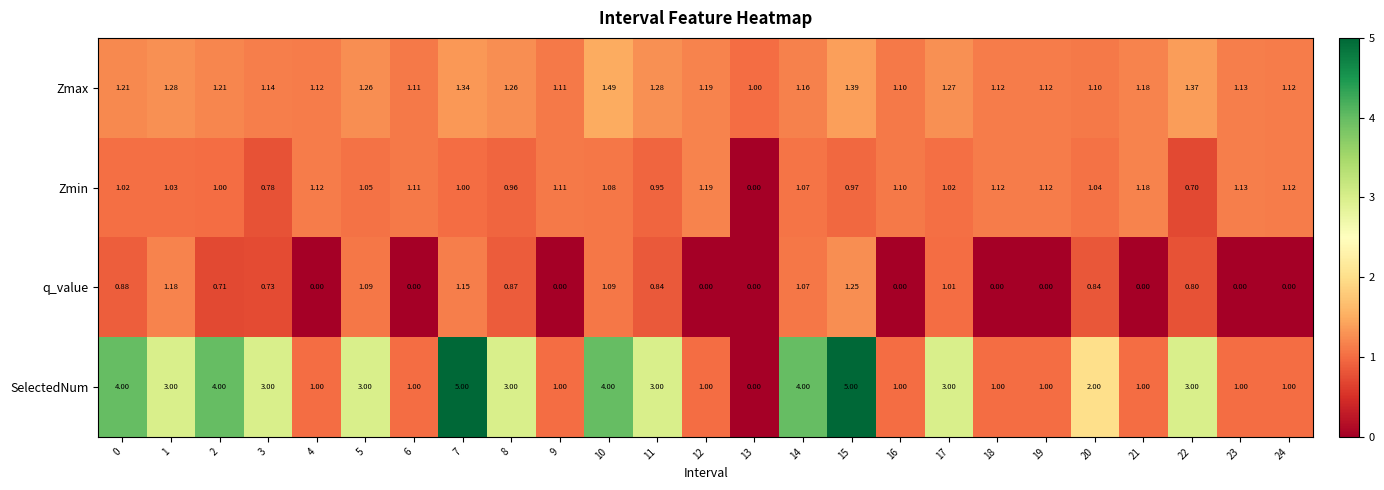

Which series has the largest range (max minus min)?

SelectedNum